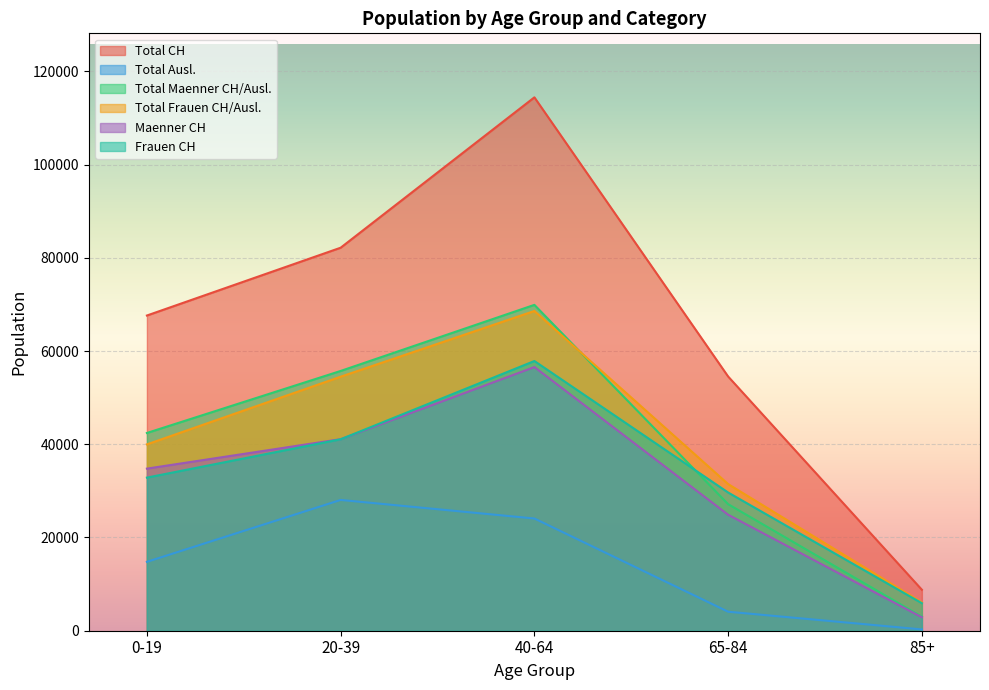

True or false: Total Maenner CH/Ausl. has a value of 27147 at 65-84.

True